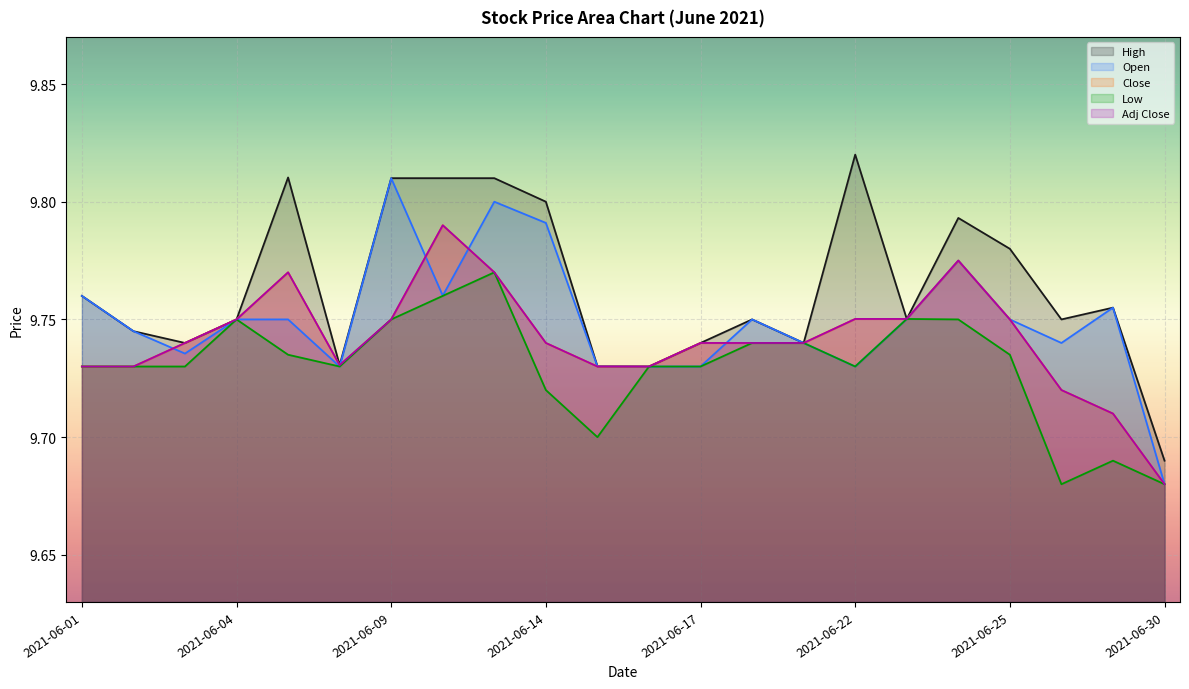

What is the smallest value displayed?

9.7